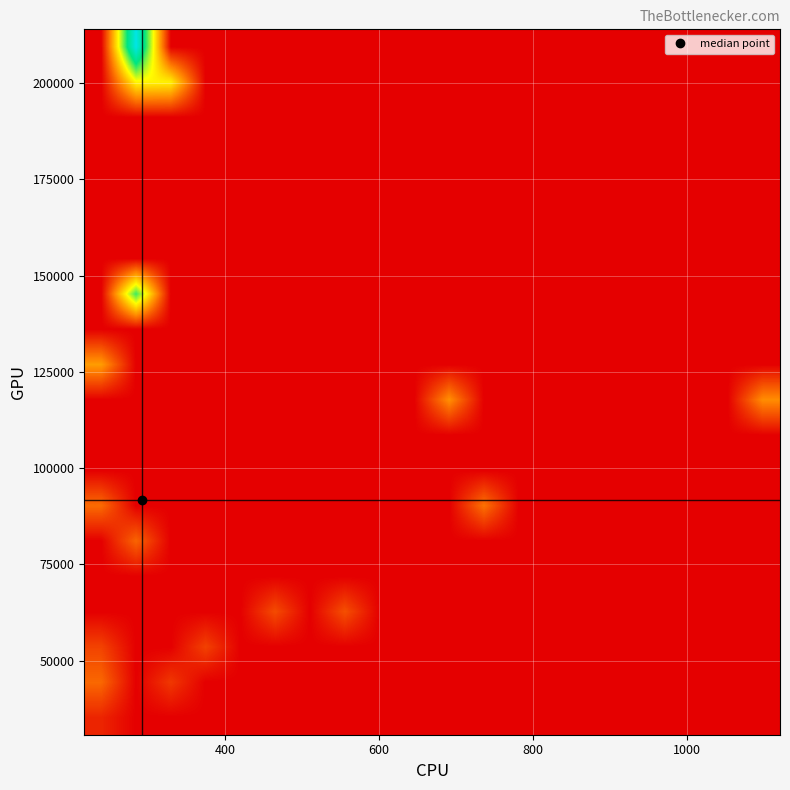

At how many categories does at least one series exceed 0?

9